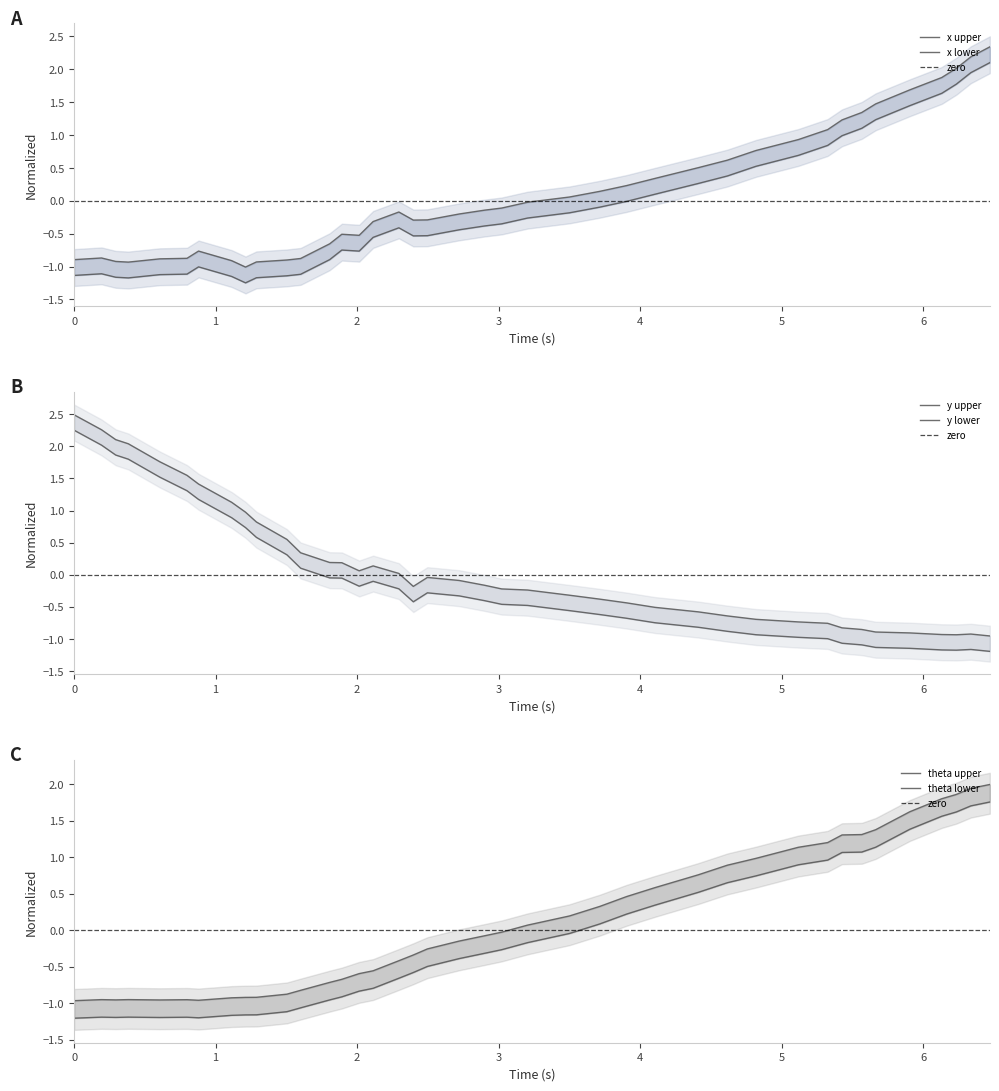

How many data points in y are above 0?

17